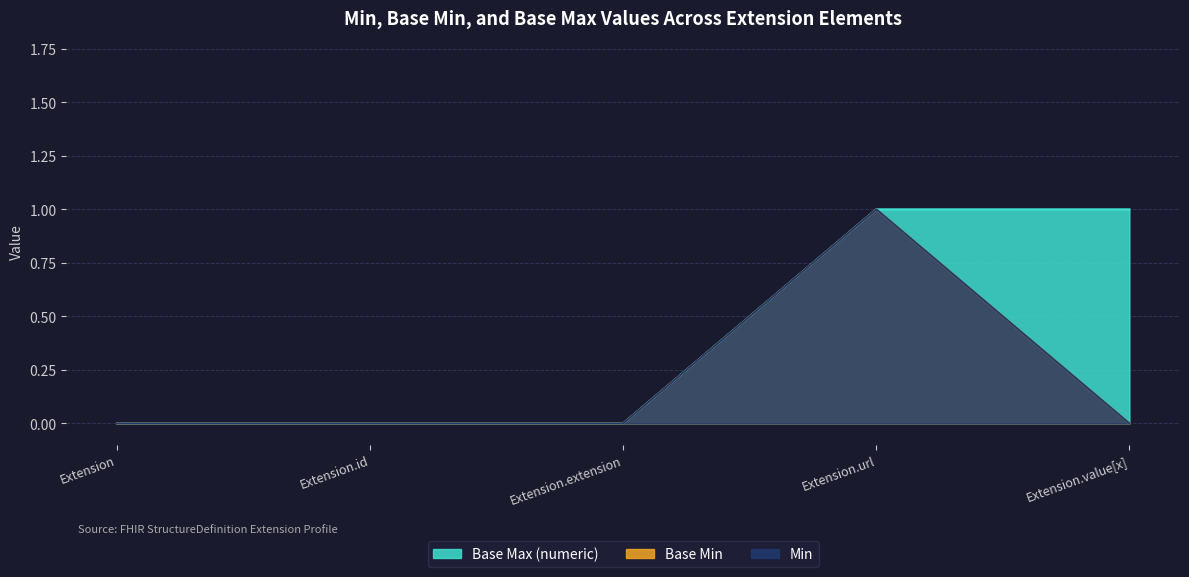

What position from the right is Extension.id?

4